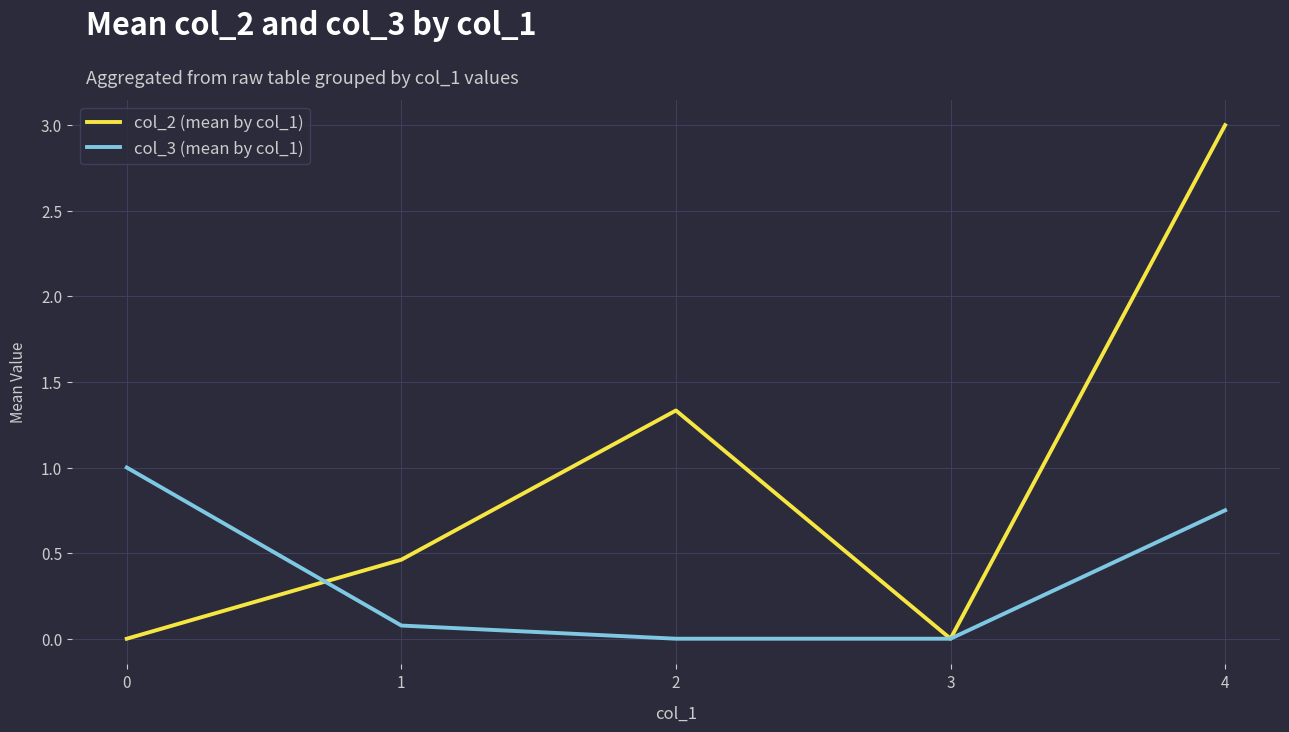

Rank the series by their average value, from lowest to highest.

col_3 (mean by col_1), col_2 (mean by col_1)